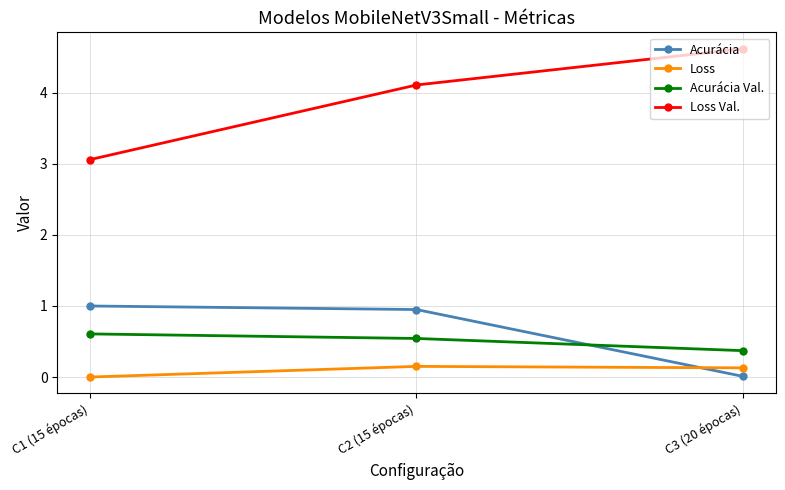

How many data points does each series have?

3